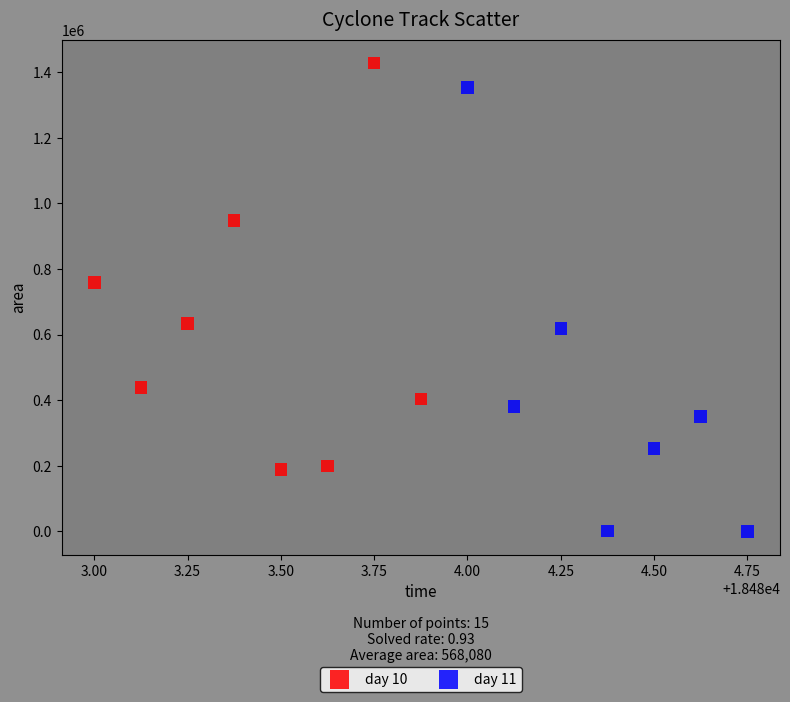

Which series contains the lowest Y value?

day 11